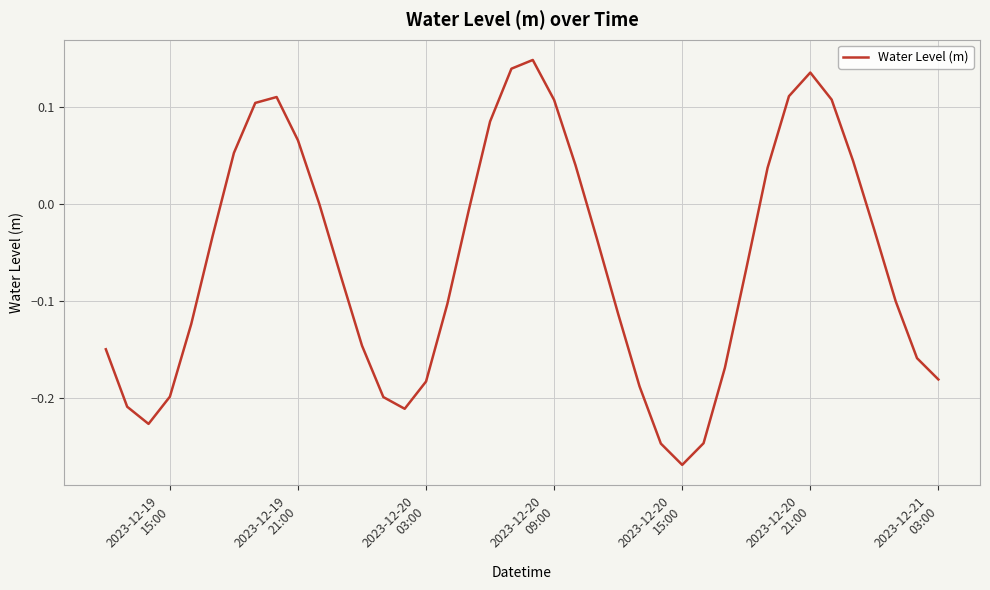

Does the chart display data point markers on the line(s)?

No